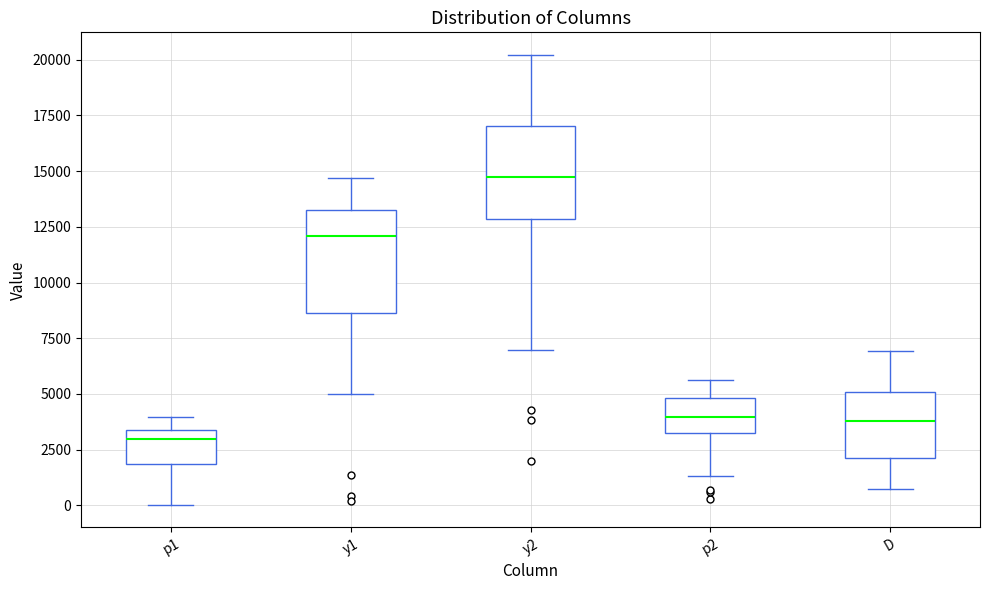

Reading left to right, read every box against the y-axis: the position of its median line, the range the box covers, and the ends of its whiskers. The values are not printed on the chart, so give them approximately, as read against the axis.

p1: median 3000, box 2000 to 3500, whiskers 0 to 4000
y1: median 12000, box 8500 to 13000, whiskers 5000 to 14500
y2: median 14500, box 13000 to 17000, whiskers 7000 to 20000
p2: median 4000, box 3500 to 5000, whiskers 1500 to 5500
D: median 4000, box 2000 to 5000, whiskers 500 to 7000